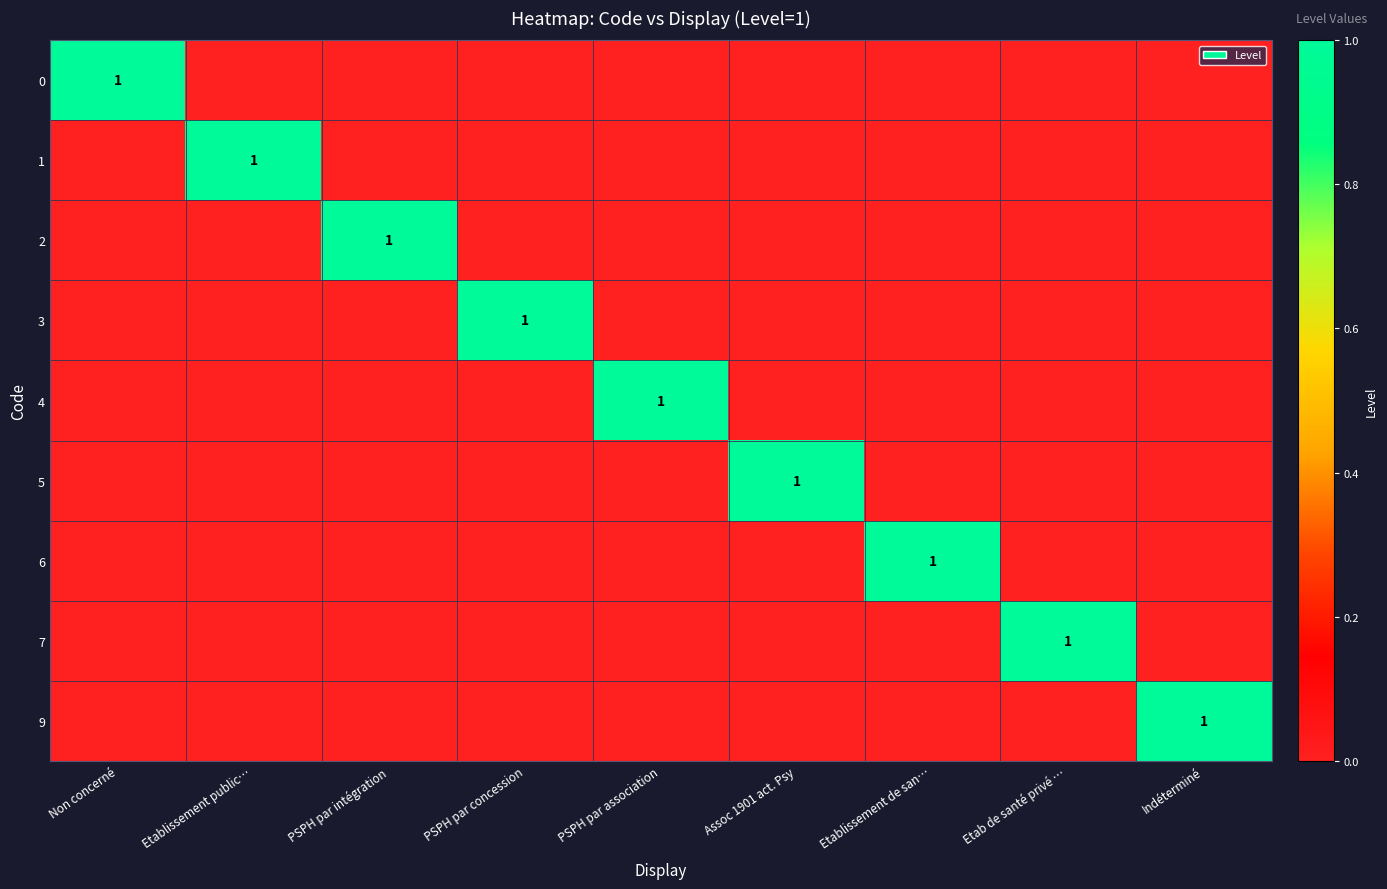

Count the number of categories in the chart.

9